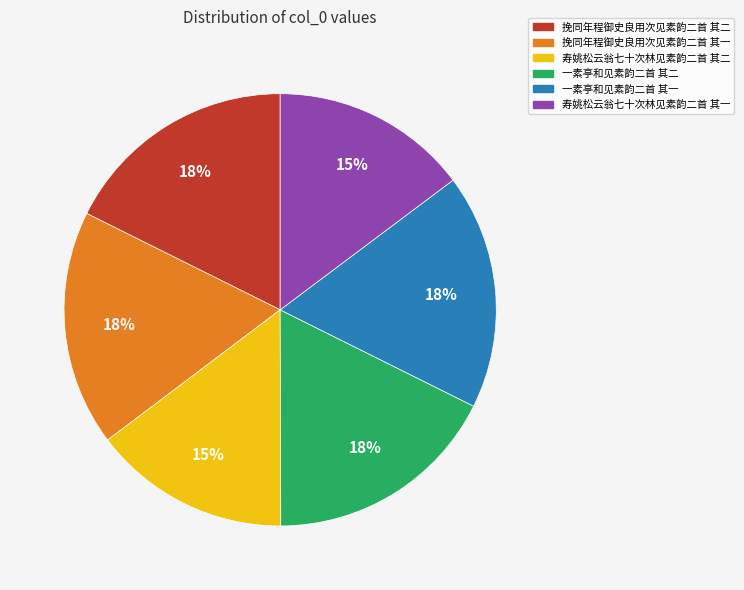

Do 一素亭和见素韵二首 其一 and 挽同年程御史良用次见素韵二首 其一 together represent more than half of the pie?

No